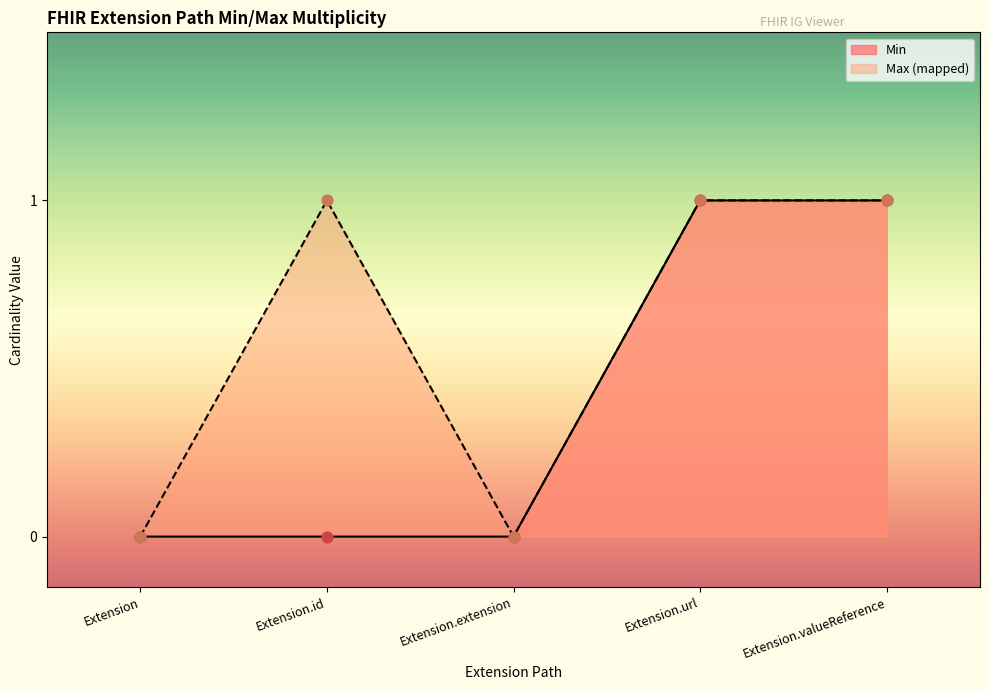

Which series has the largest Y range (max minus min)?

Min